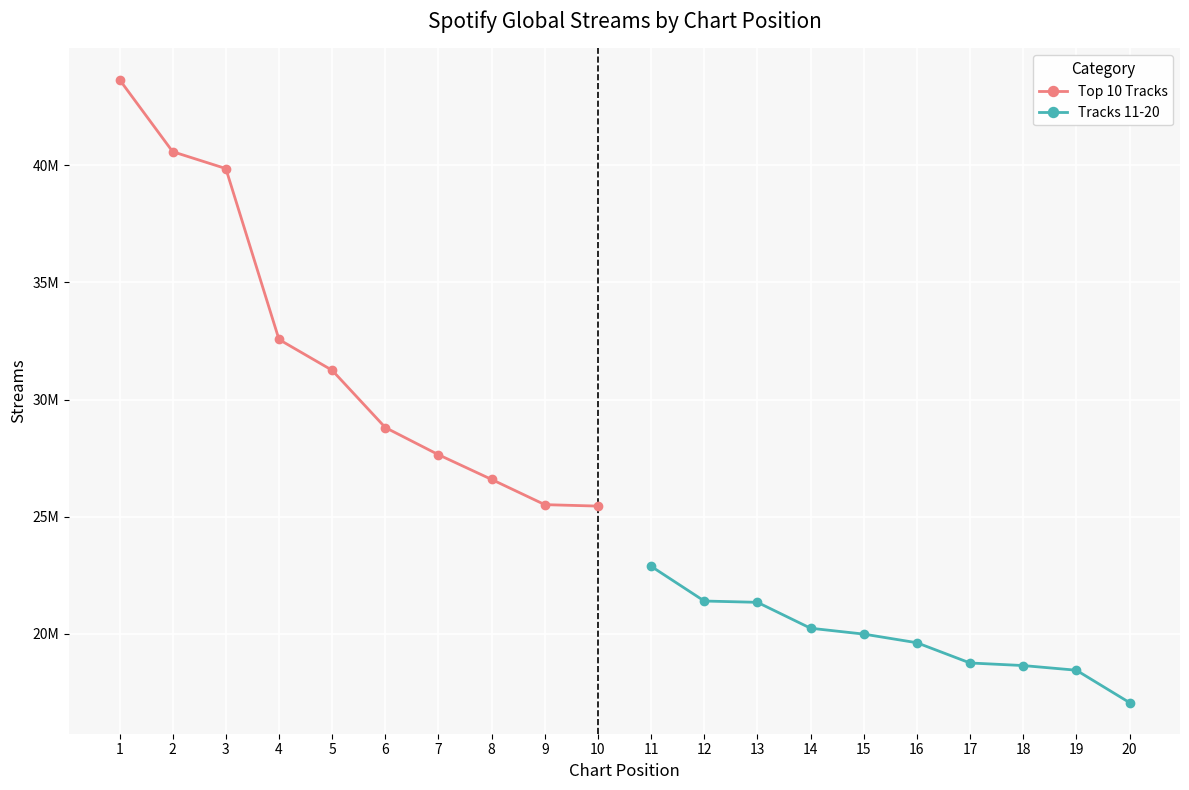

Rank the series at 8 from lowest to highest value.

Tracks 11-20, Top 10 Tracks